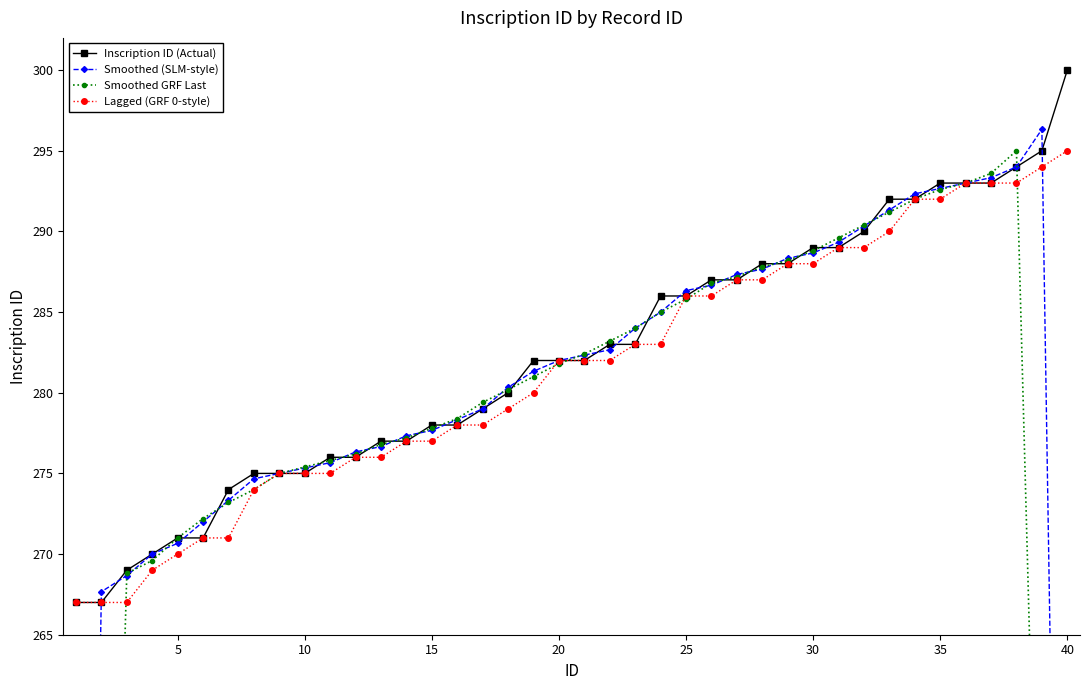

The Lagged (GRF 0-style) series shows 270 at 5. True or false?

True